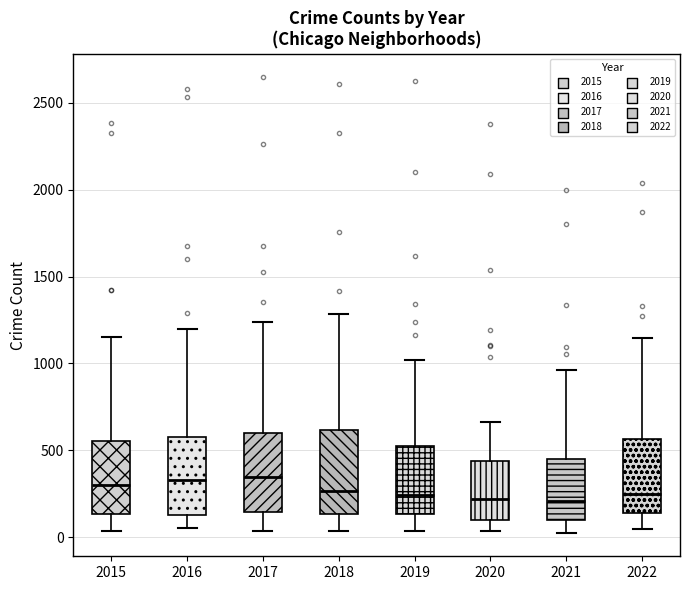

Reading left to right, read every box against the y-axis: the position of its median line, the range the box covers, and the ends of its whiskers. The values are not printed on the chart, so give them approximately, as read against the axis.

2015: median 300, box 150 to 550, whiskers 50 to 1150
2016: median 350, box 150 to 600, whiskers 50 to 1200
2017: median 350, box 150 to 600, whiskers 50 to 1250
2018: median 250, box 150 to 600, whiskers 50 to 1300
2019: median 250, box 150 to 500, whiskers 50 to 1000
2020: median 200, box 100 to 450, whiskers 50 to 650
2021: median 200, box 100 to 450, whiskers 0 to 950
2022: median 250, box 150 to 550, whiskers 50 to 1150